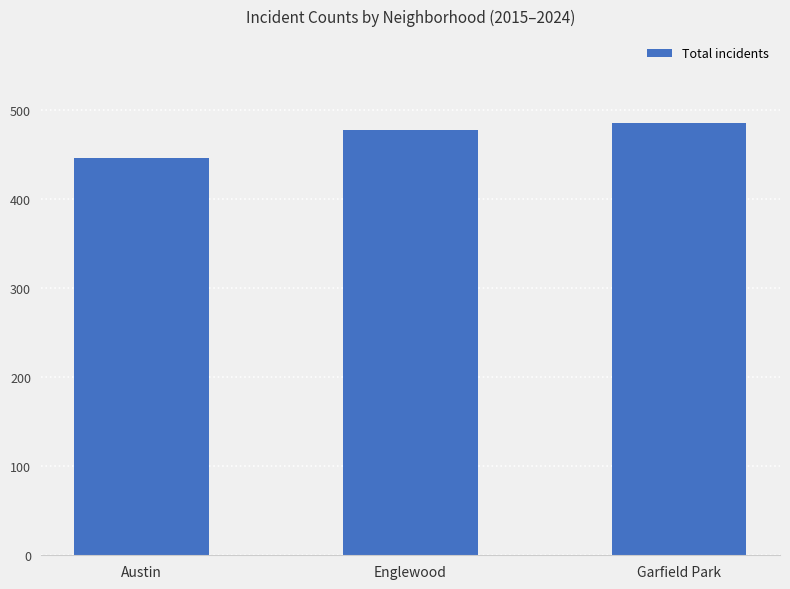

How many bars are there in total?

3